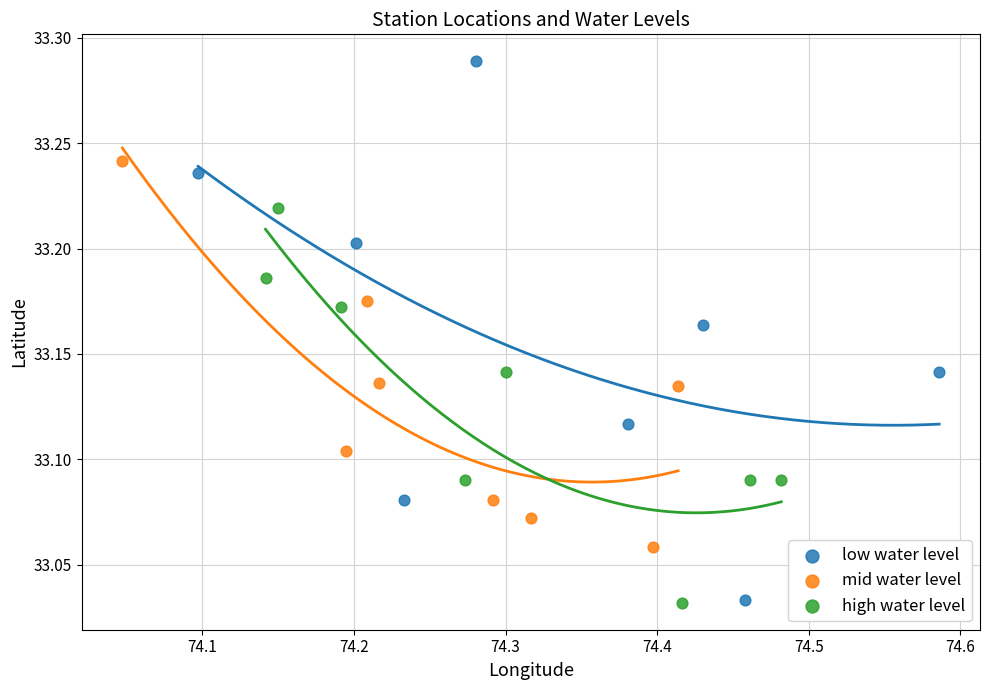

Which series contains the highest Y value?

low water level